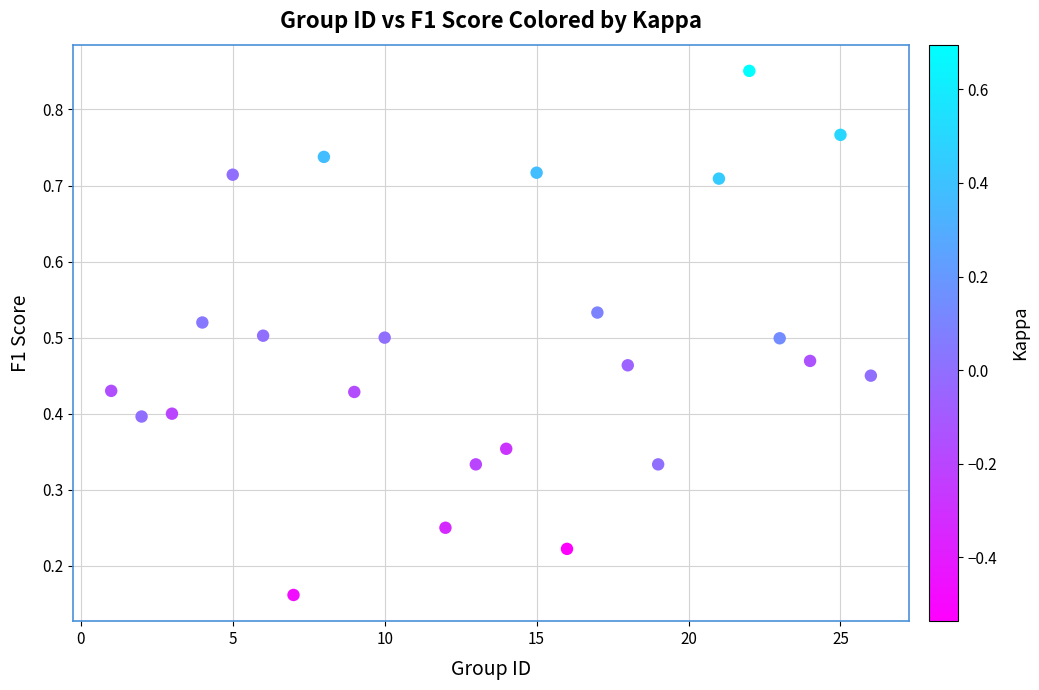

What is the range of X values (max minus min)?

25.0